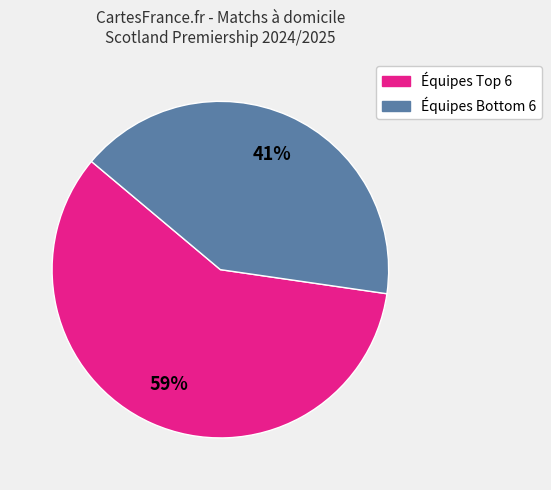

Is there a majority slice in this chart?

Yes